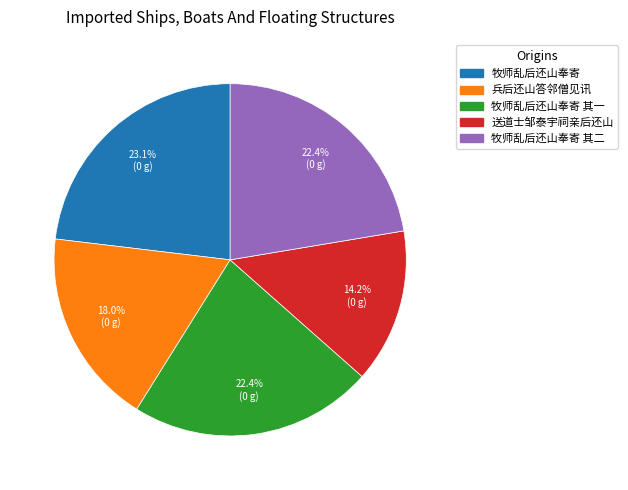

Count the number of slices in the pie.

5